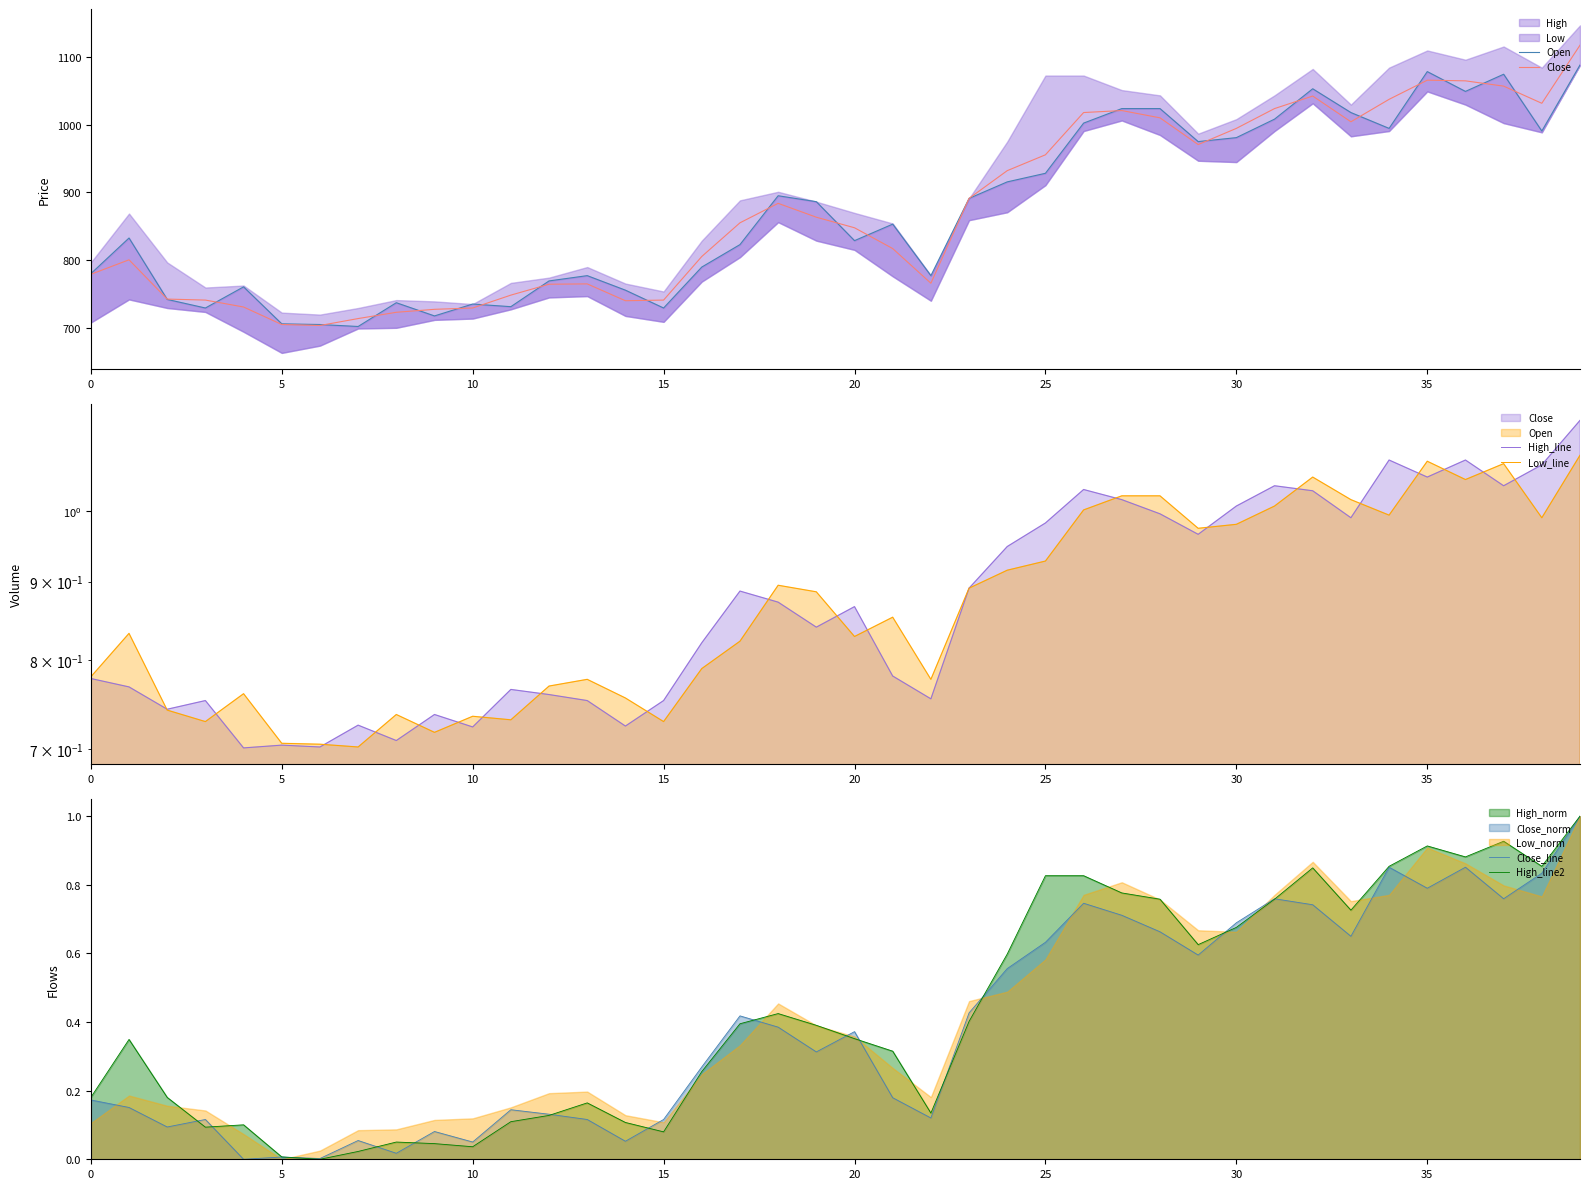

How many categories are shown in the chart?

40